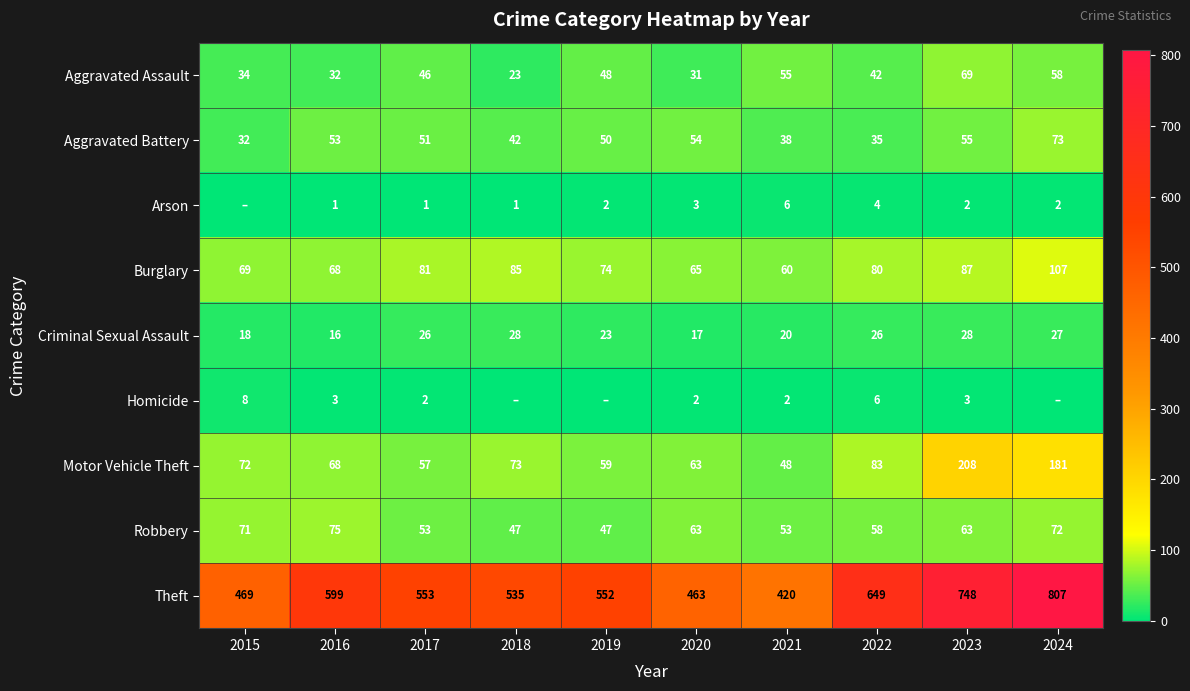

Count the number of data series in this chart.

9